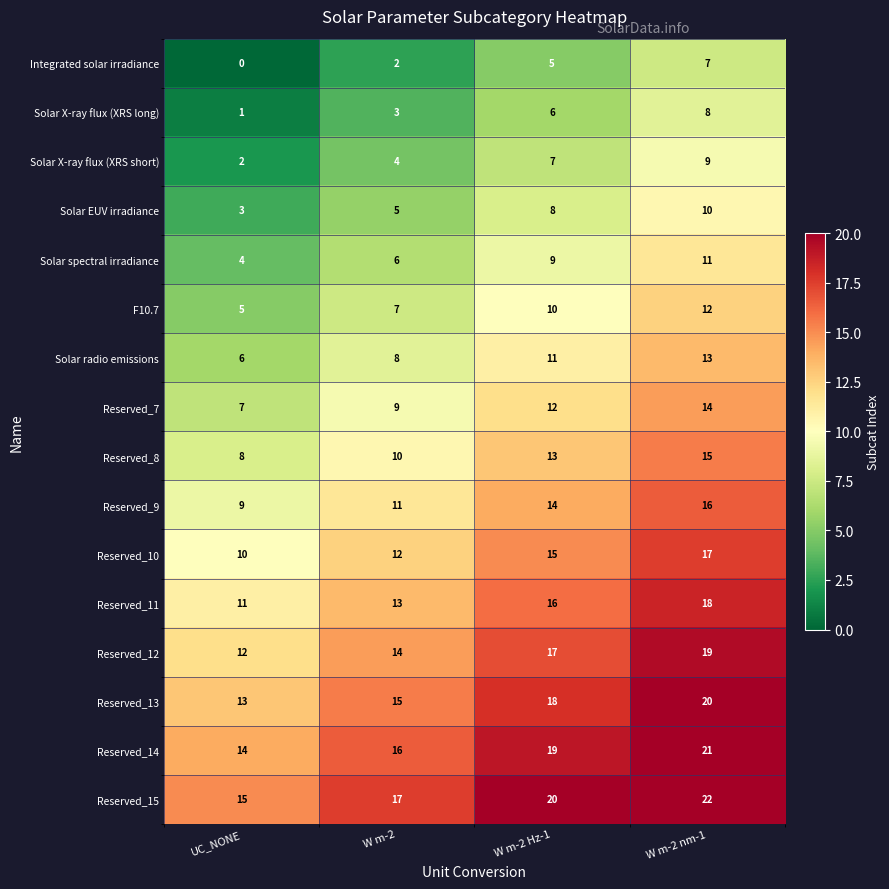

Where is Integrated solar irradiance nearest to the value 3?

W m-2